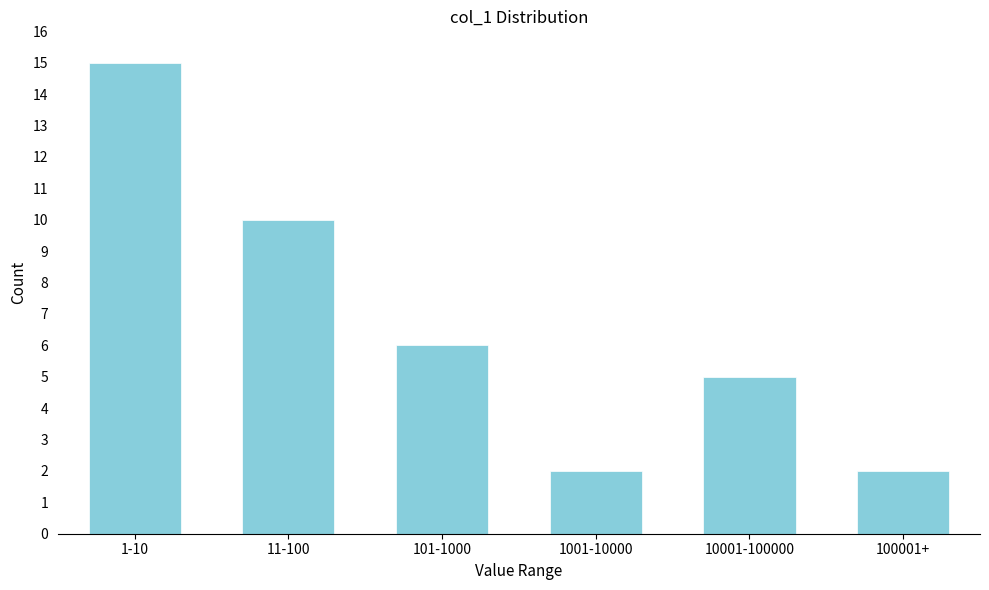

Reading right to left, transcribe all the data shown in this chart.

100001+=2	10001-100000=5	1001-10000=2	101-1000=6	11-100=10	1-10=15